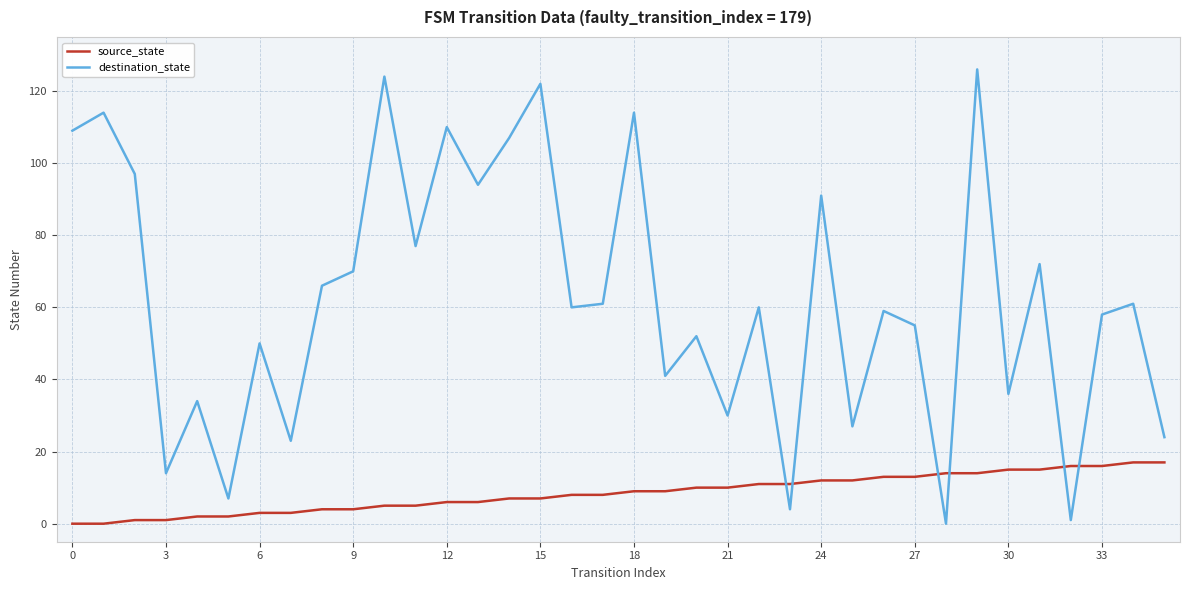

How many values in the source_state series are below 9?

18